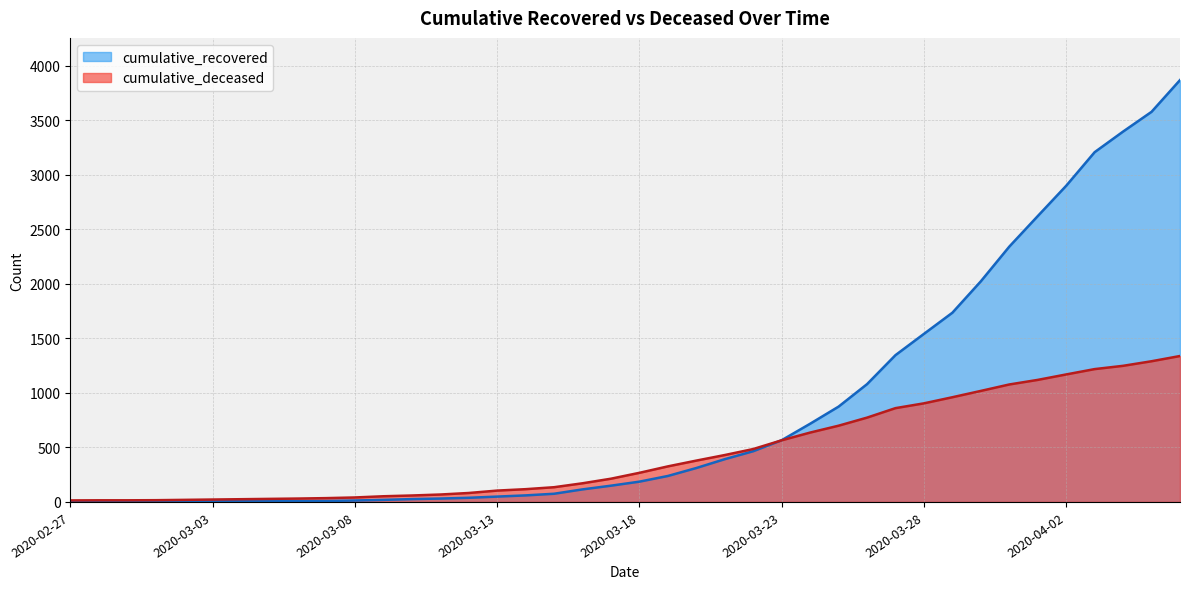

Is the value of cumulative_recovered at 2020-03-03 greater than the value of cumulative_deceased at 2020-02-28?

No